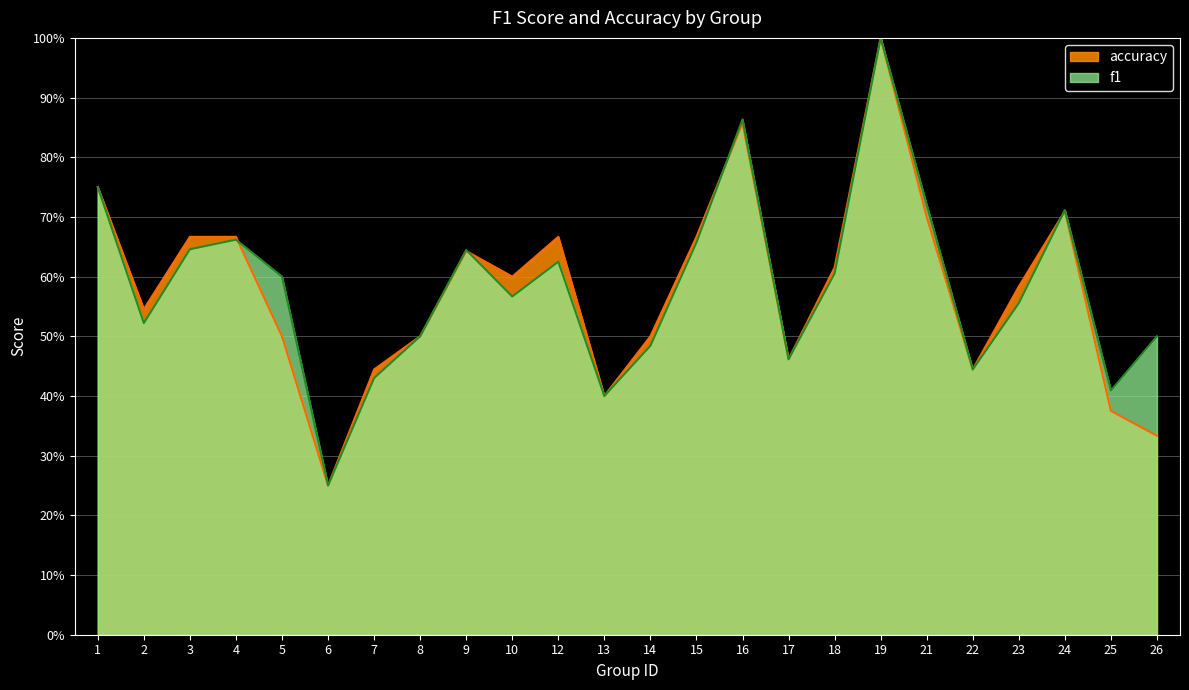

What is the lowest value of the accuracy series?

0.2